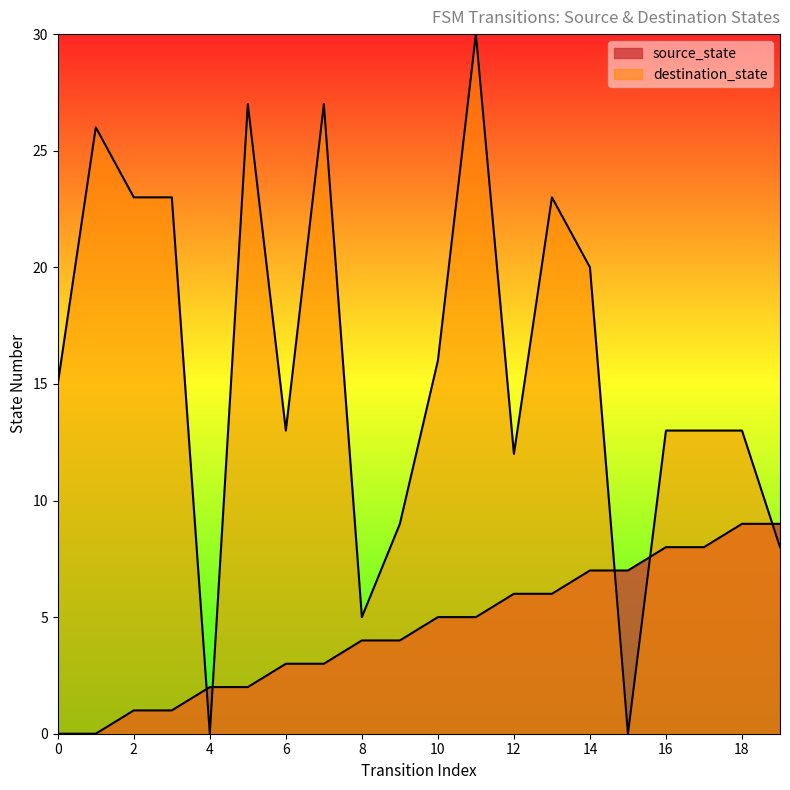

Between 6 and 15, which is larger?

15